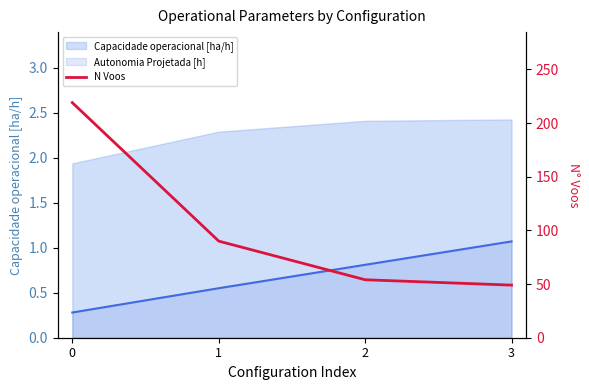

What is the minimum value shown in the chart?

49